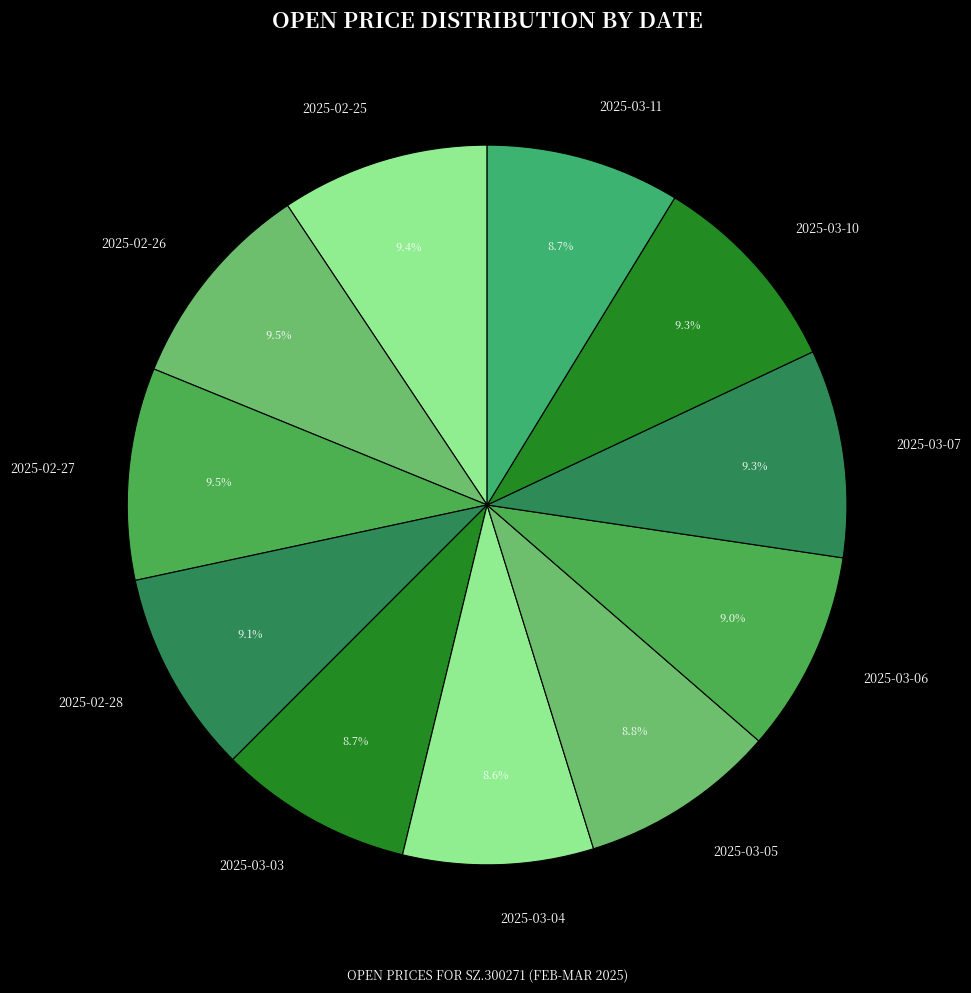

To the nearest percent, what portion does 2025-02-25 represent?

9%